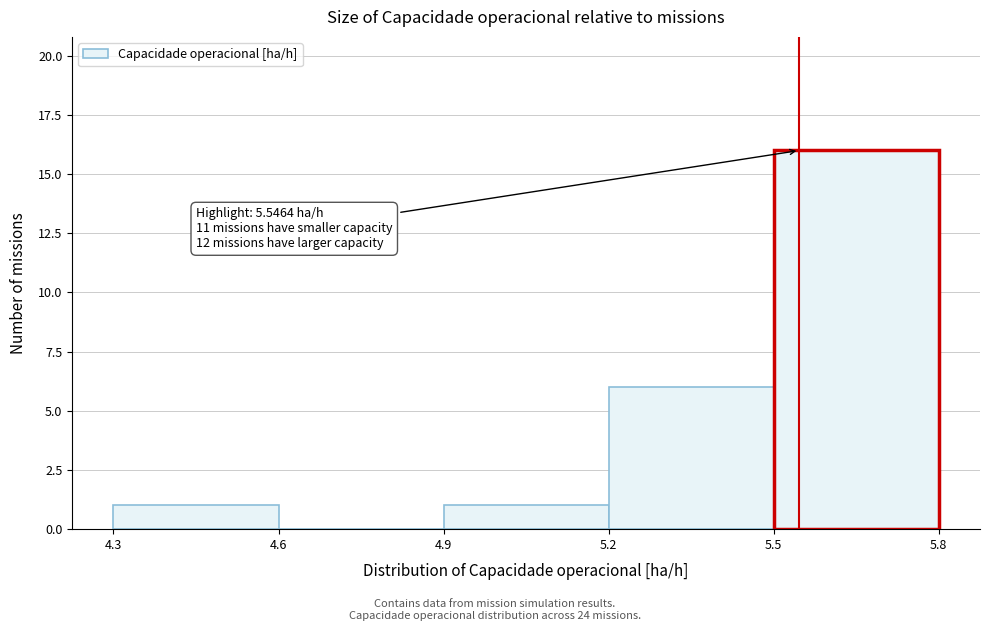

Which range on the x-axis has the tallest bar?

5.5 to 5.8